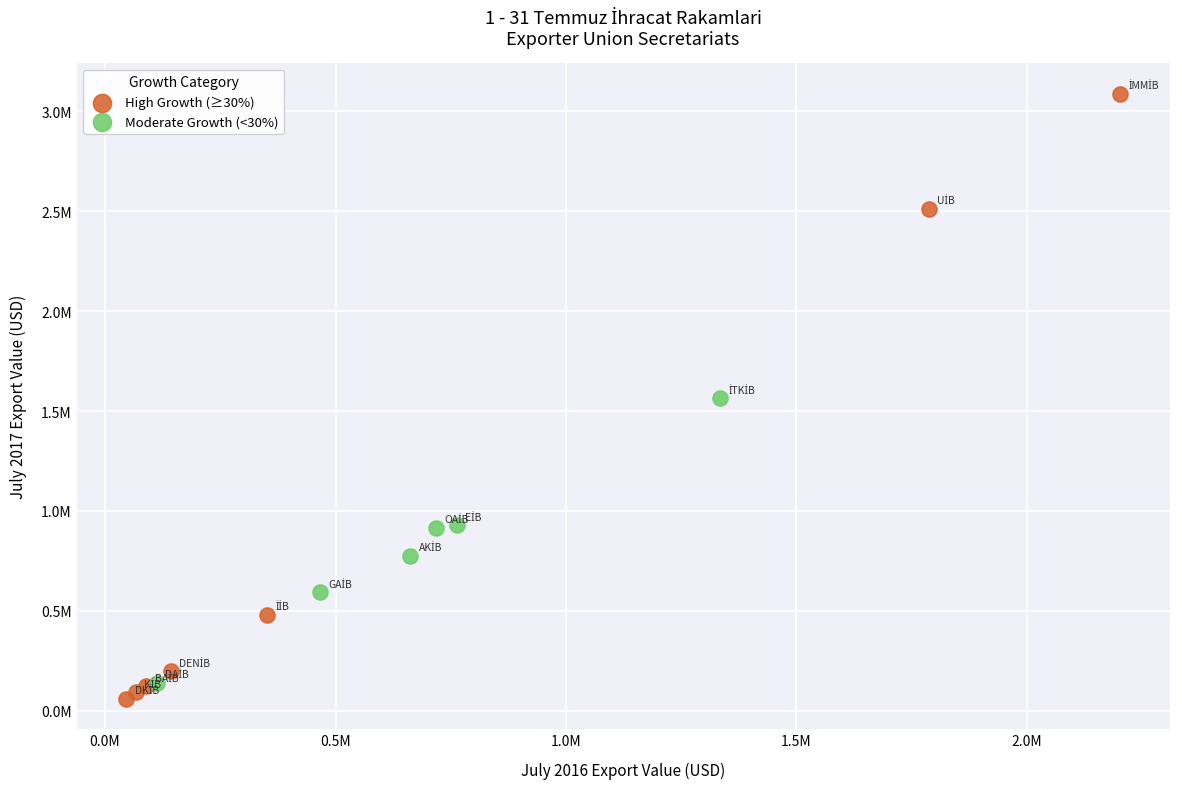

Which series has the widest spread of Y values?

High Growth (≥30%)